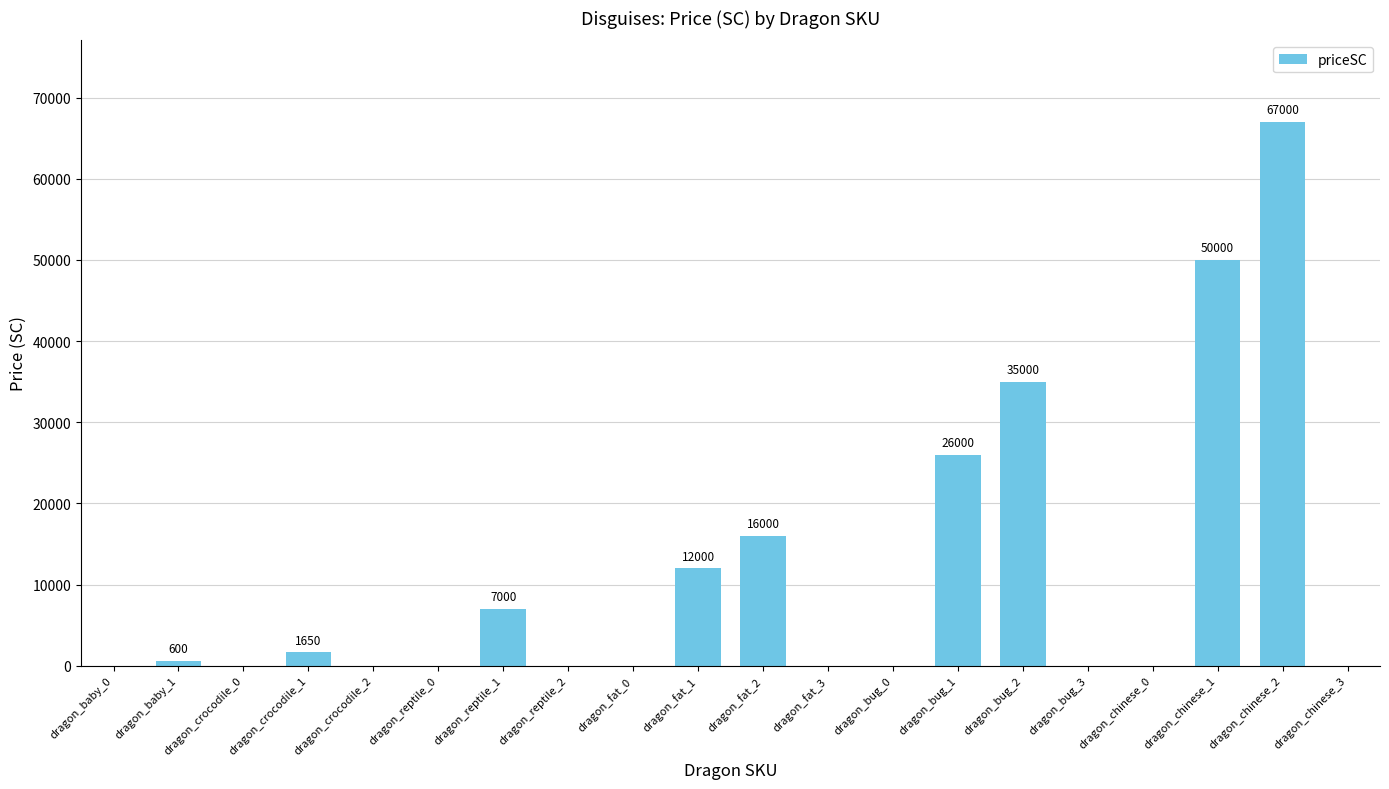

Where is the data nearest to the value 33500?

dragon_bug_2